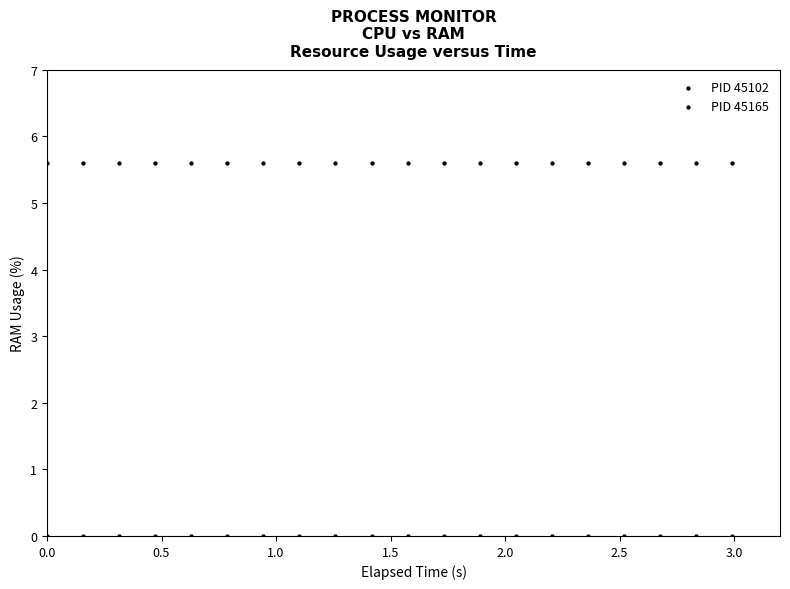

Count the number of points in this scatter plot.

40